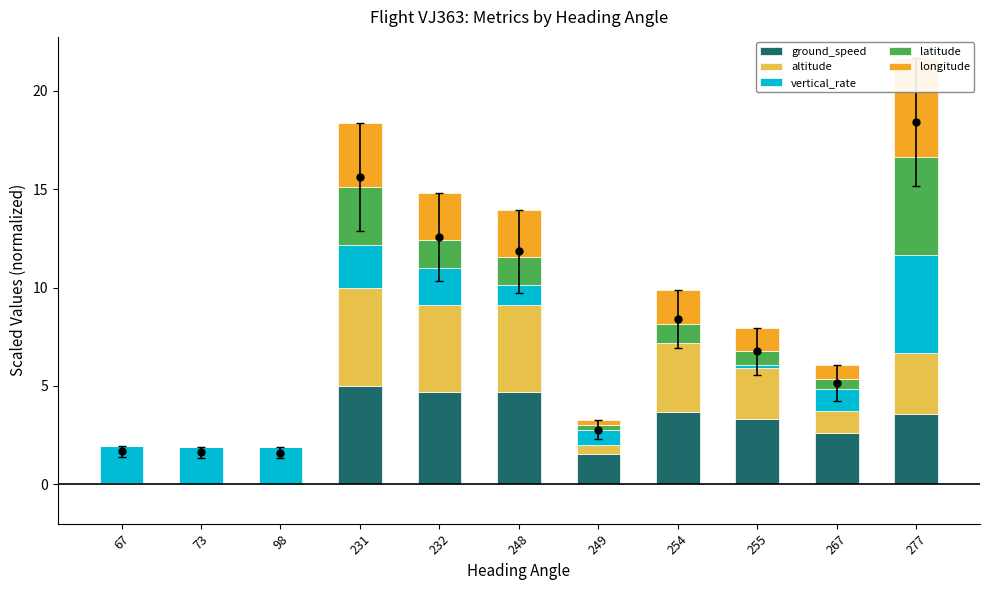

How many values in the latitude series exceed 0?

8